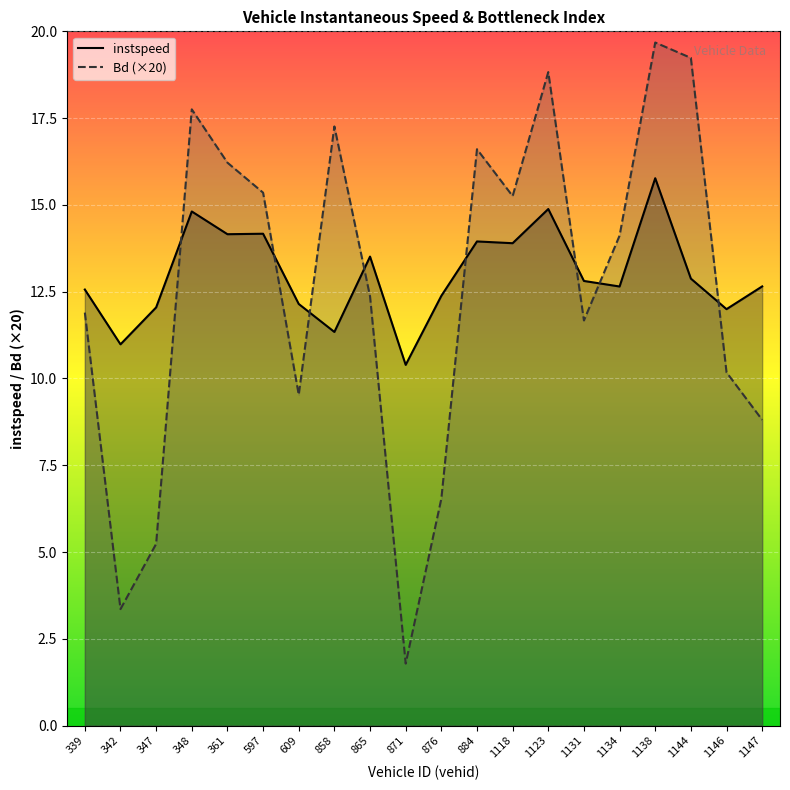

After their last crossing, which series has the higher values: instspeed_line or Bd_line?

instspeed_line